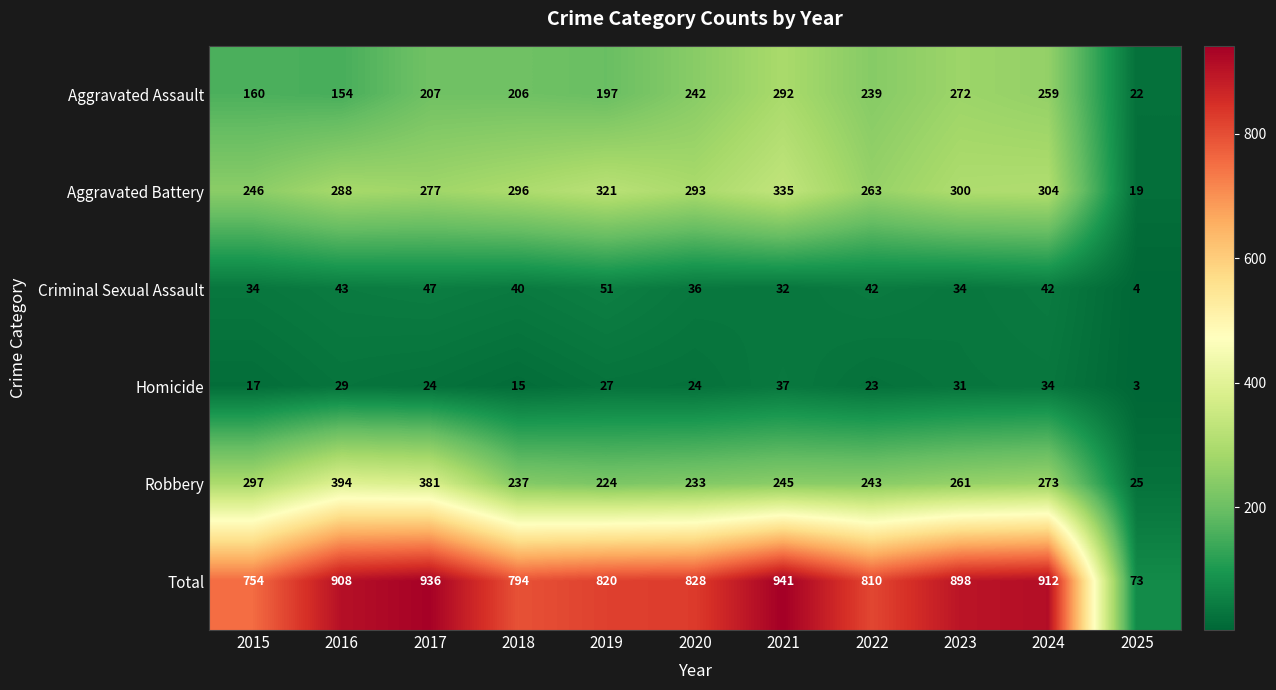

What is the spread (max minus min) of values at 2018?

779